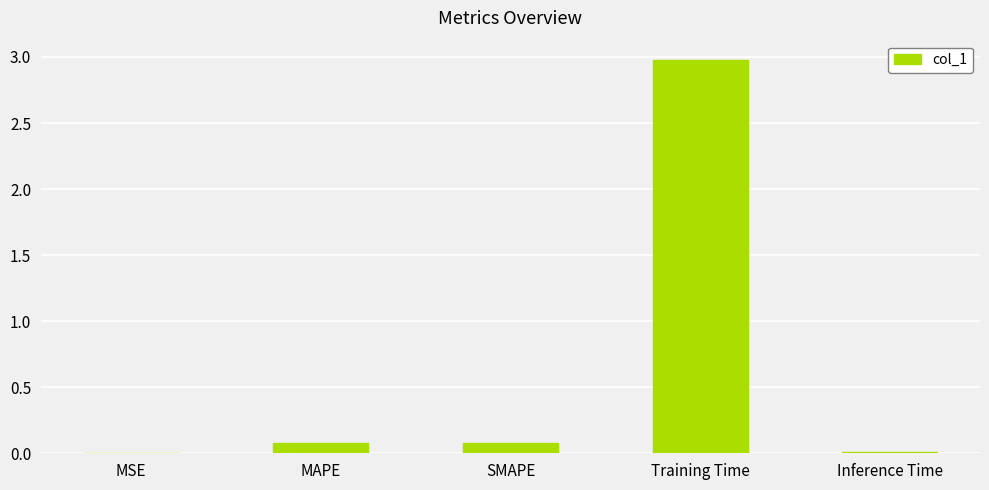

What value does the data have at Training Time?

3.0